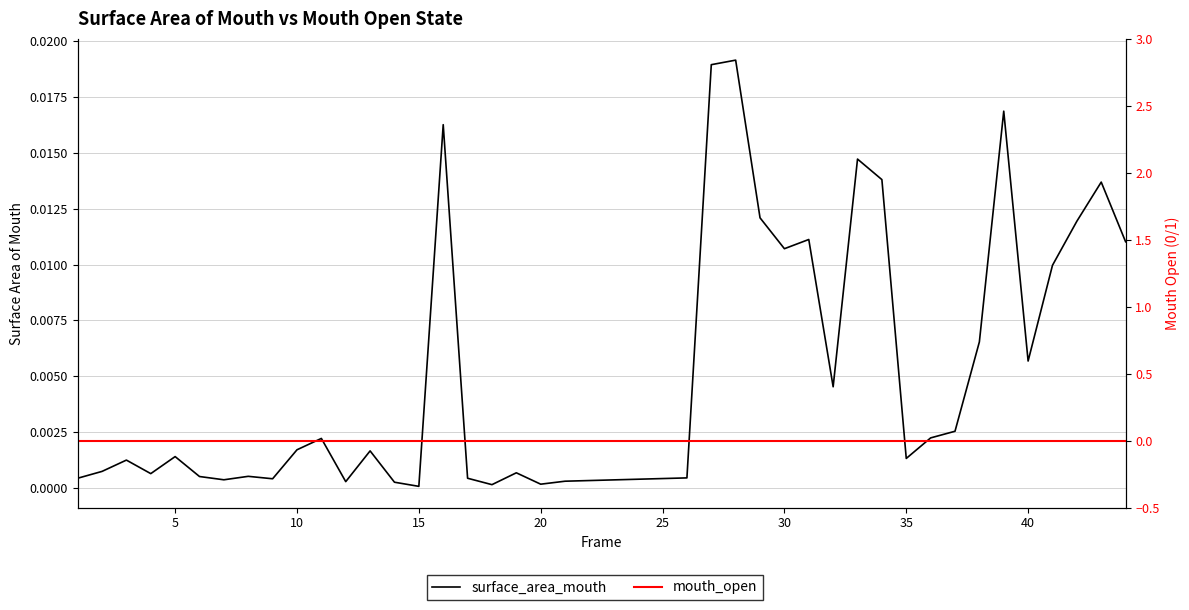

In surface_area_mouth, how many points are higher than both neighbors (excluding endpoints)?

12